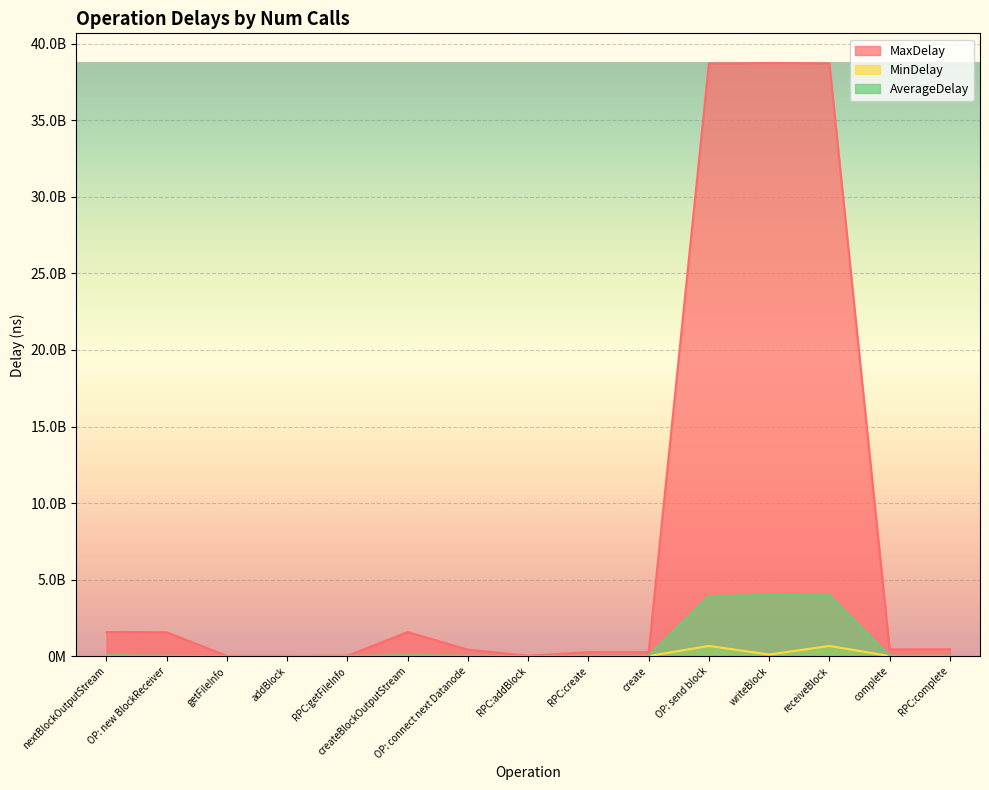

What is the difference between the highest and lowest values at RPC:getFileInfo?

11444587.0